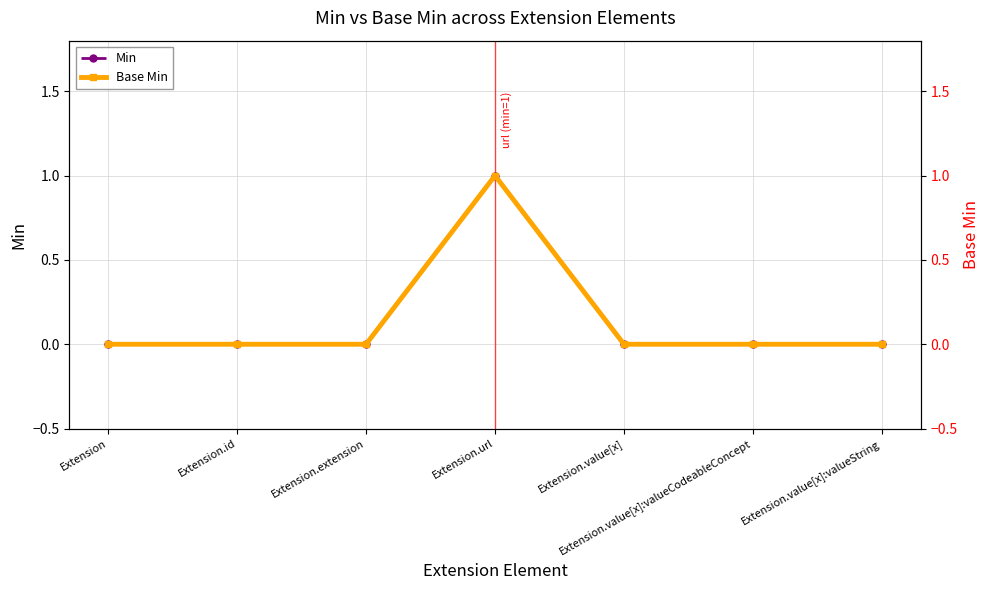

What are all the series names shown in the legend?

Min, Base Min